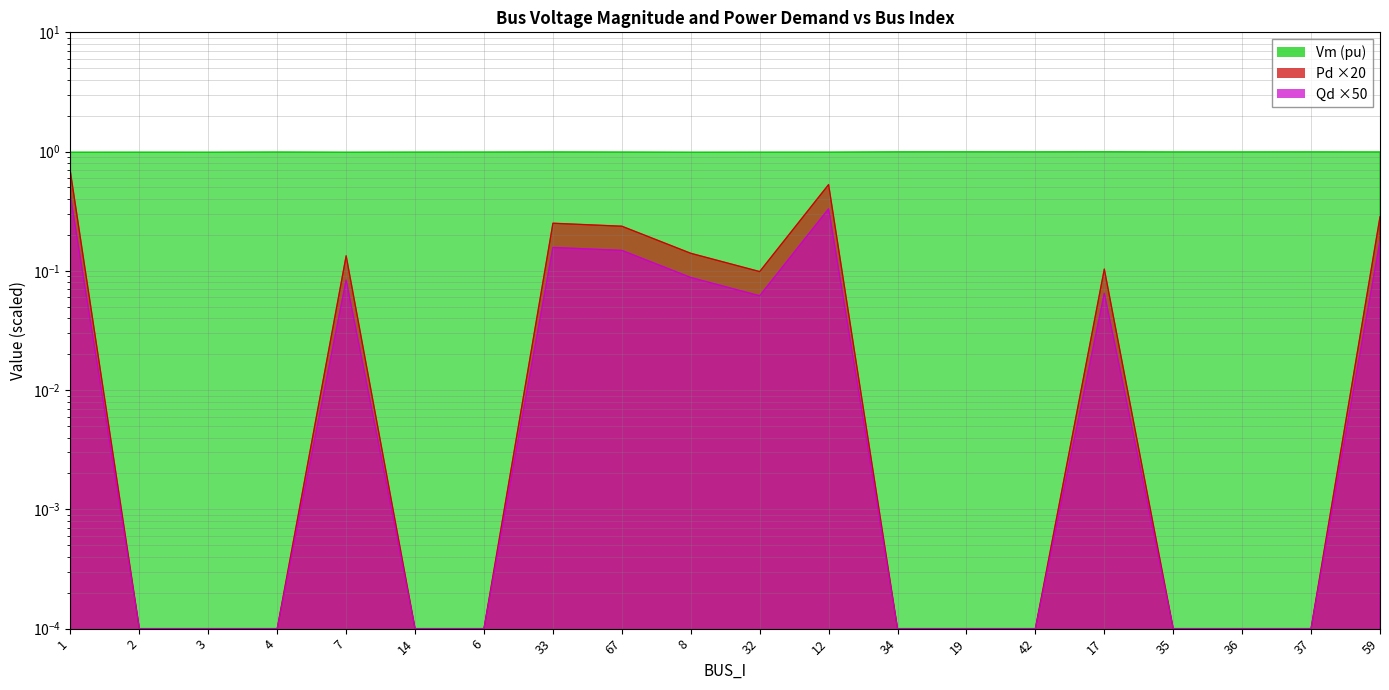

Does the chart display data point markers on the line(s)?

No